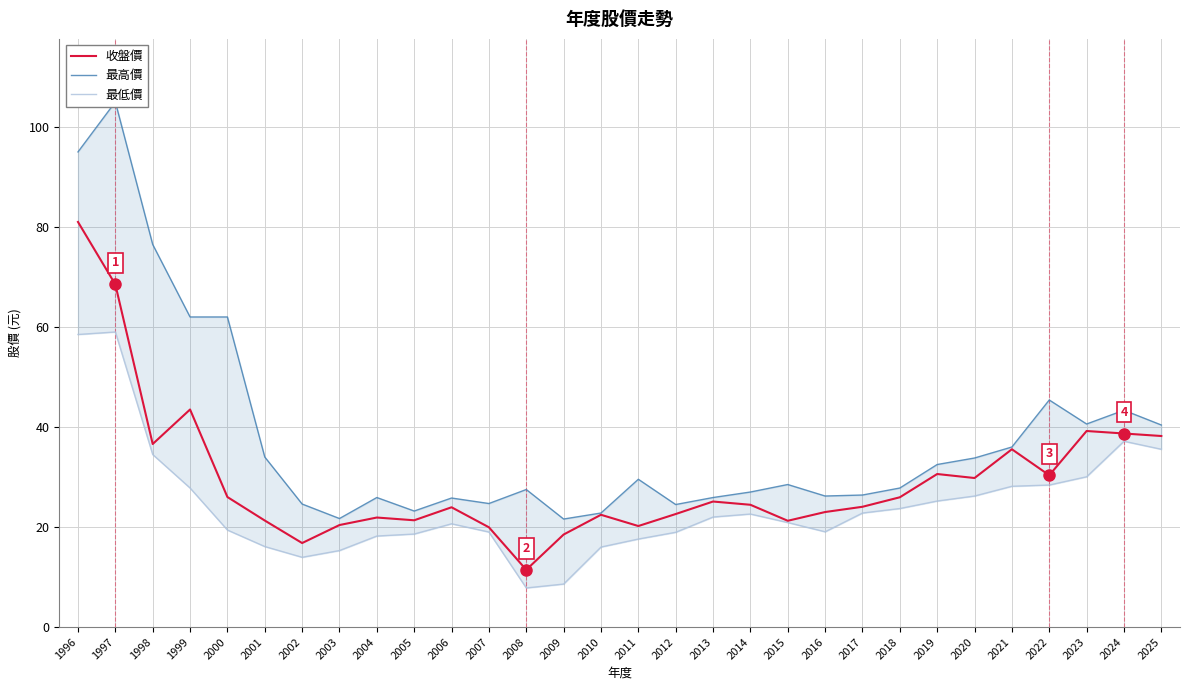

Which category has the highest value in the 最高價 series?

1997